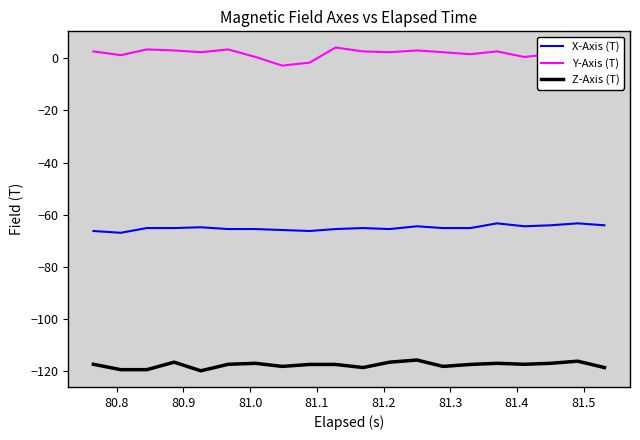

List the series in order of their peak value, lowest first.

Z-Axis (T), X-Axis (T), Y-Axis (T)